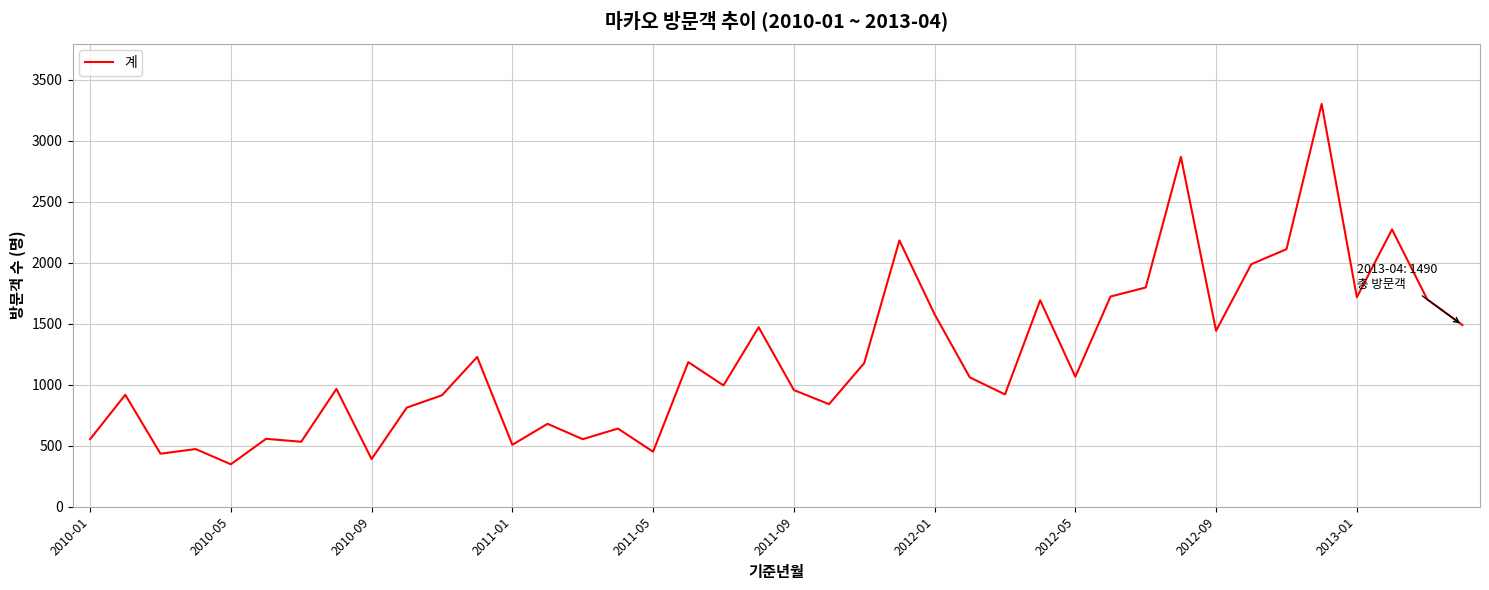

True or false: there are more than 0 points higher than both neighbors.

True